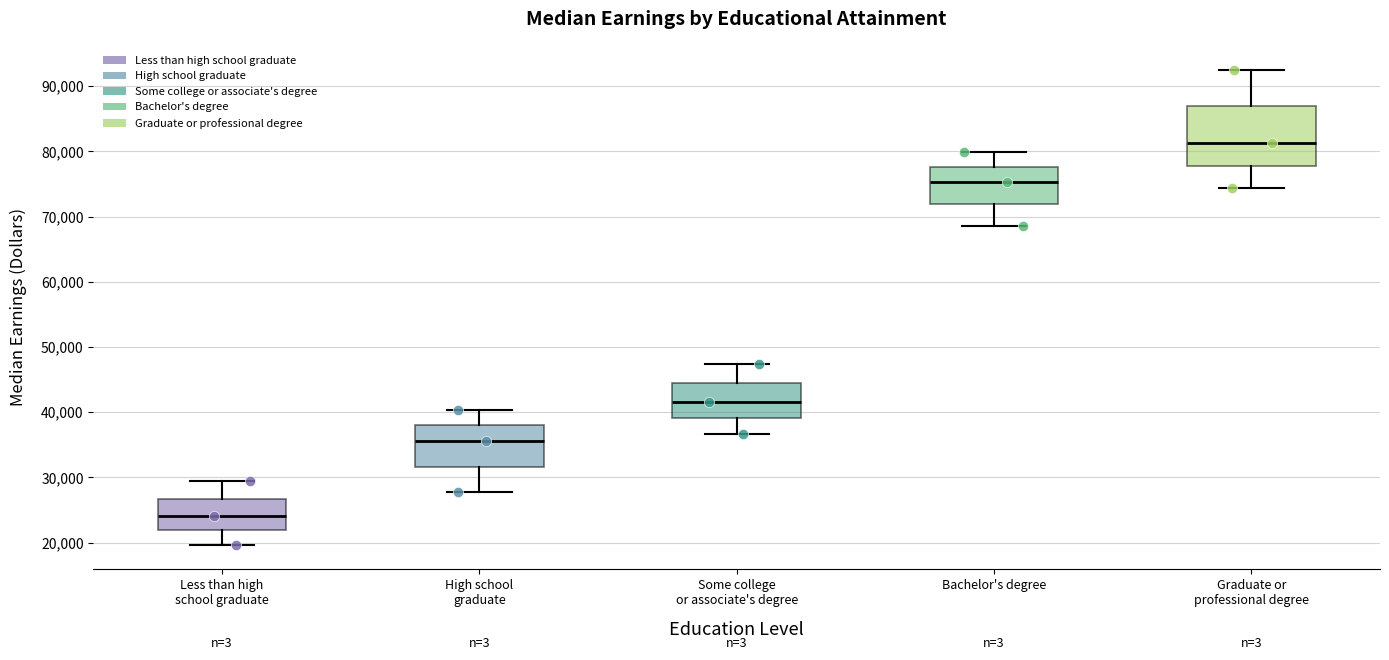

Which box has the highest median line?

Graduate or professional degree